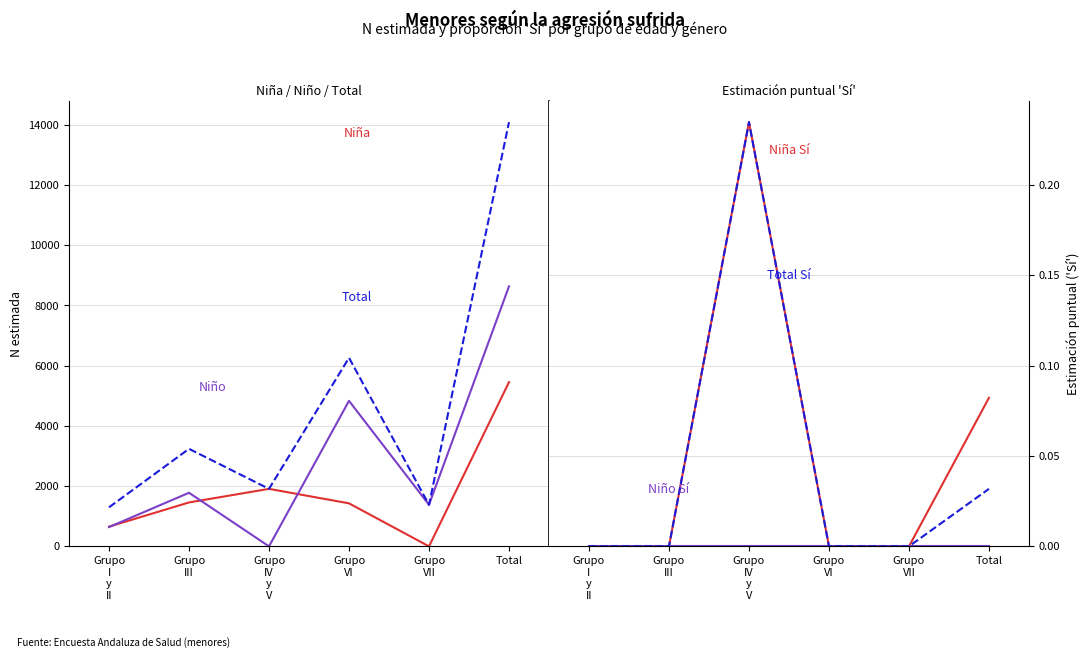

Which category has the lowest value in the Niño series?

Grupo
IV
y
V